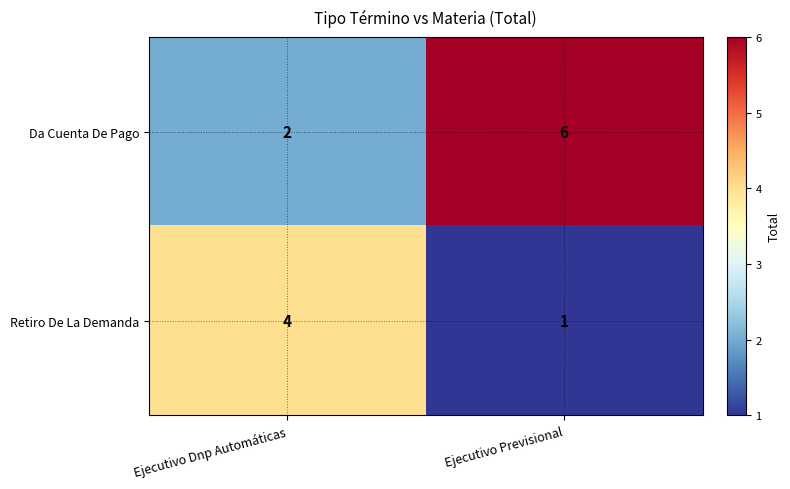

The Da Cuenta De Pago series shows 2 at Ejecutivo Dnp Automáticas. True or false?

True